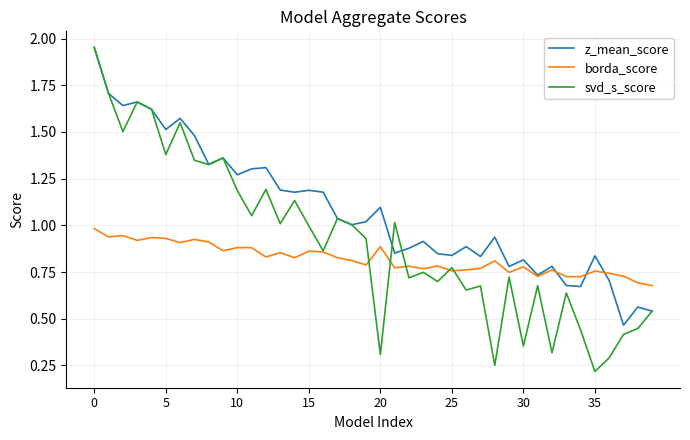

Rank the series by their average value, from highest to lowest.

z_mean_score, svd_s_score, borda_score